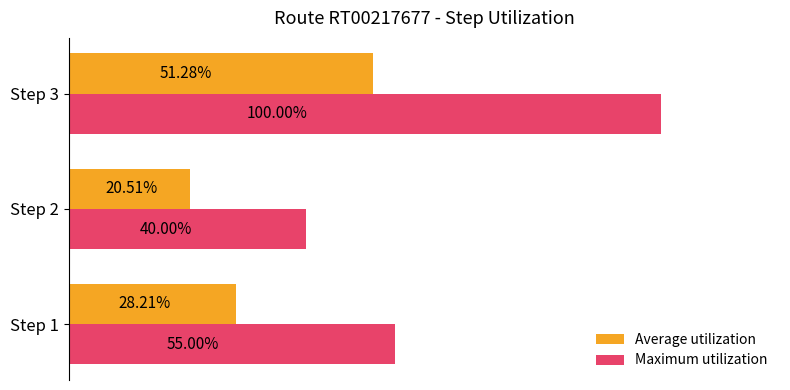

Is the value of Maximum utilization at Step 2 greater than the value of Average utilization at Step 1?

Yes